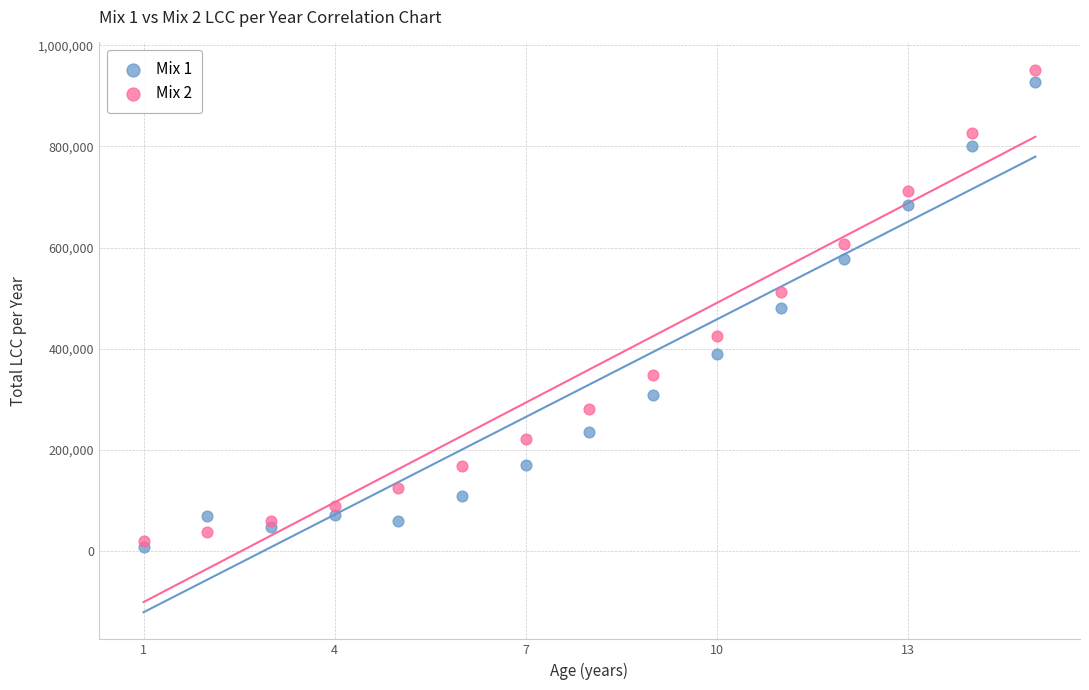

What is the X range (max minus min) for the scatter plot?

14.0